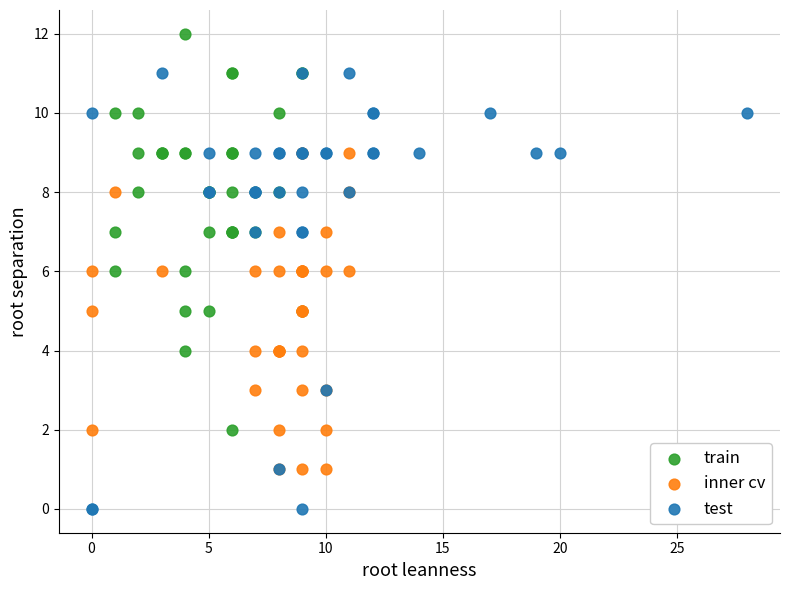

Which series contains the highest Y value?

train